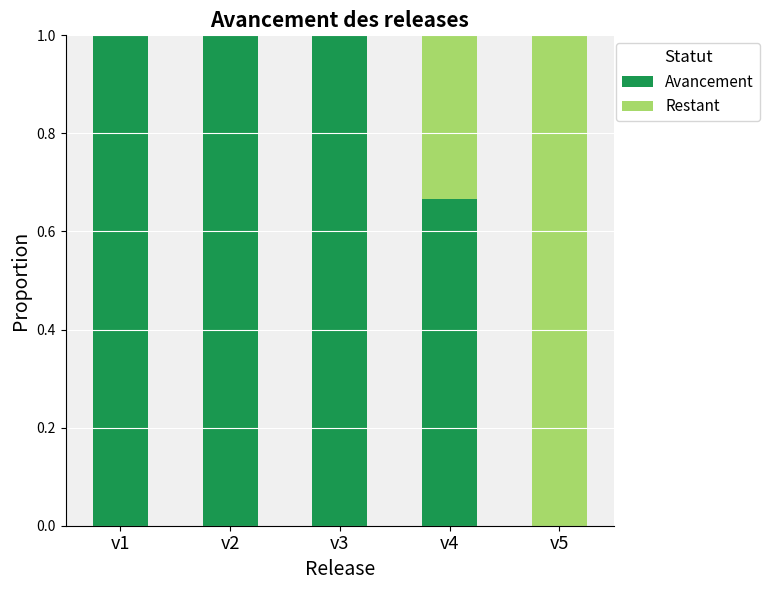

What is the sum of all Avancement values?

3.7